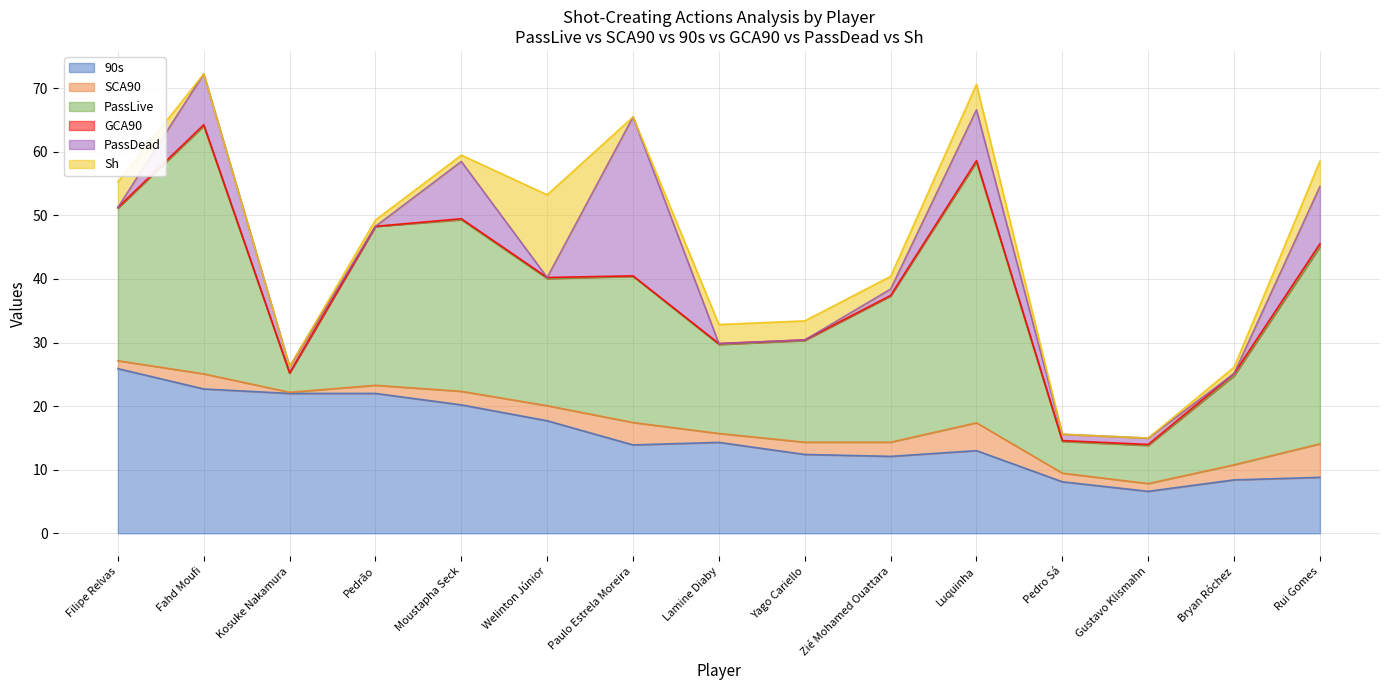

At Paulo Estrela Moreira, list the series in order from smallest to largest.

Sh, GCA90, SCA90, 90s, PassLive, PassDead